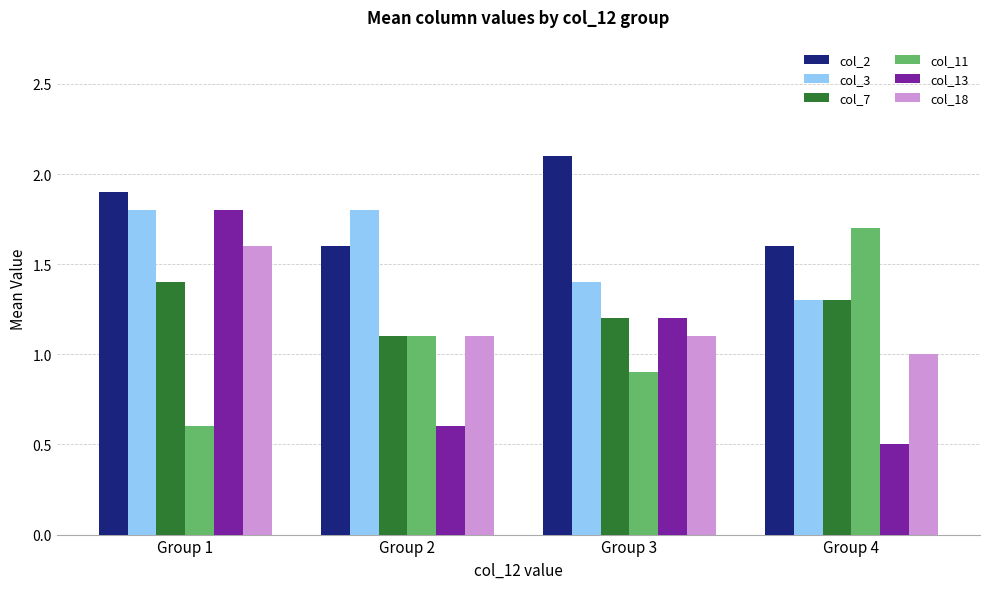

How many data points in col_13 are above 1?

2